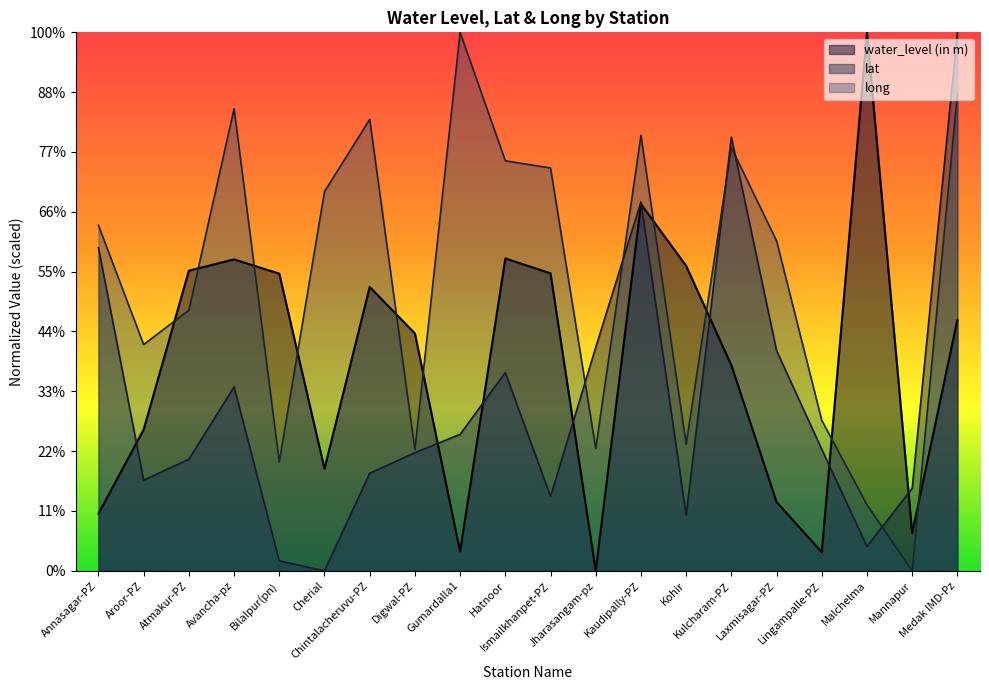

What are all the series names shown in the legend?

water_level (in m), lat, long